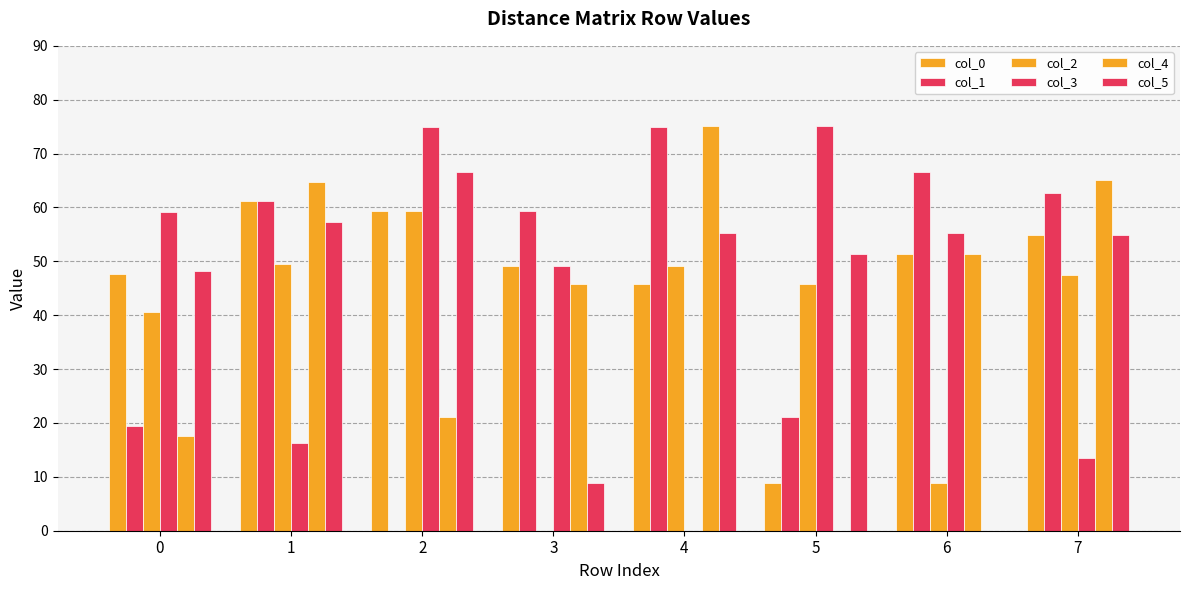

The value of col_0 at 2 is 21.7. True or false?

False